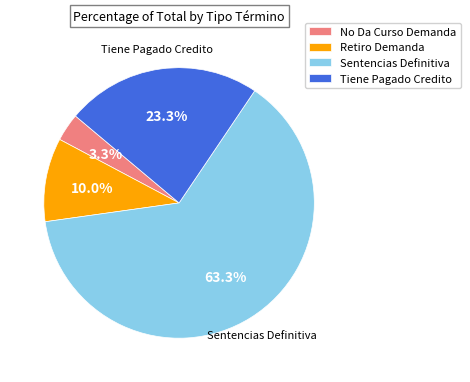

What percentage do Retiro Demanda and No Da Curso Demanda together represent?

13.3%